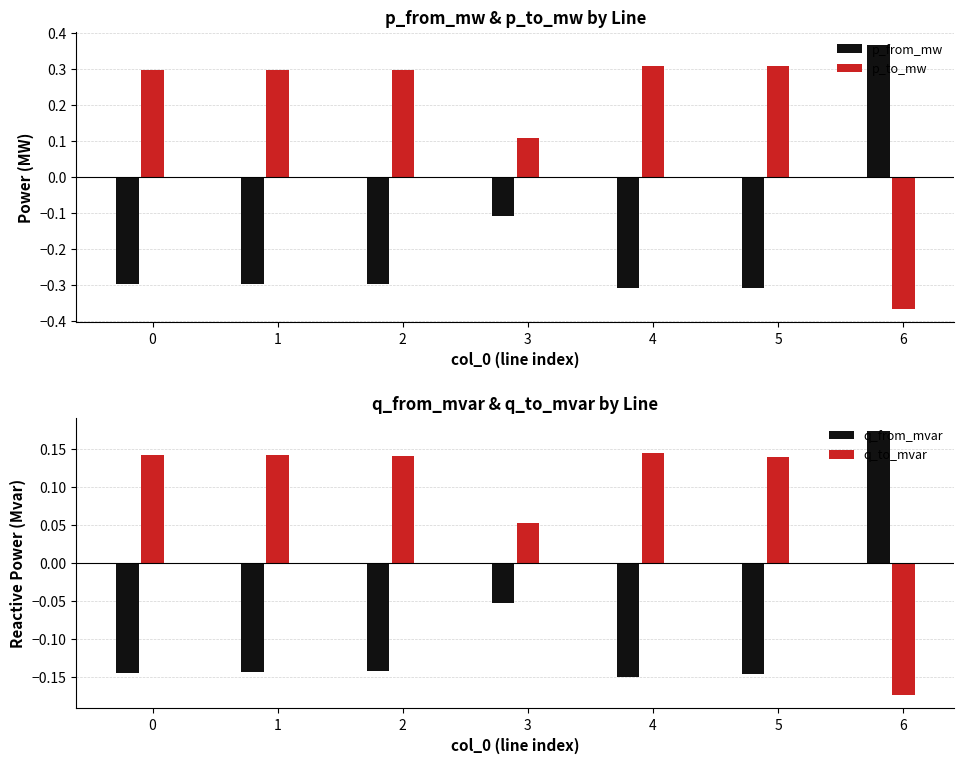

The value of p_to_mw at 2 is 0.3. True or false?

True